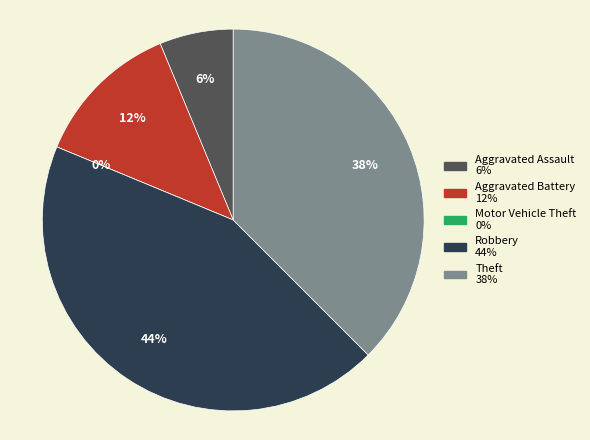

Which category has the smallest portion of the pie?

Motor Vehicle Theft